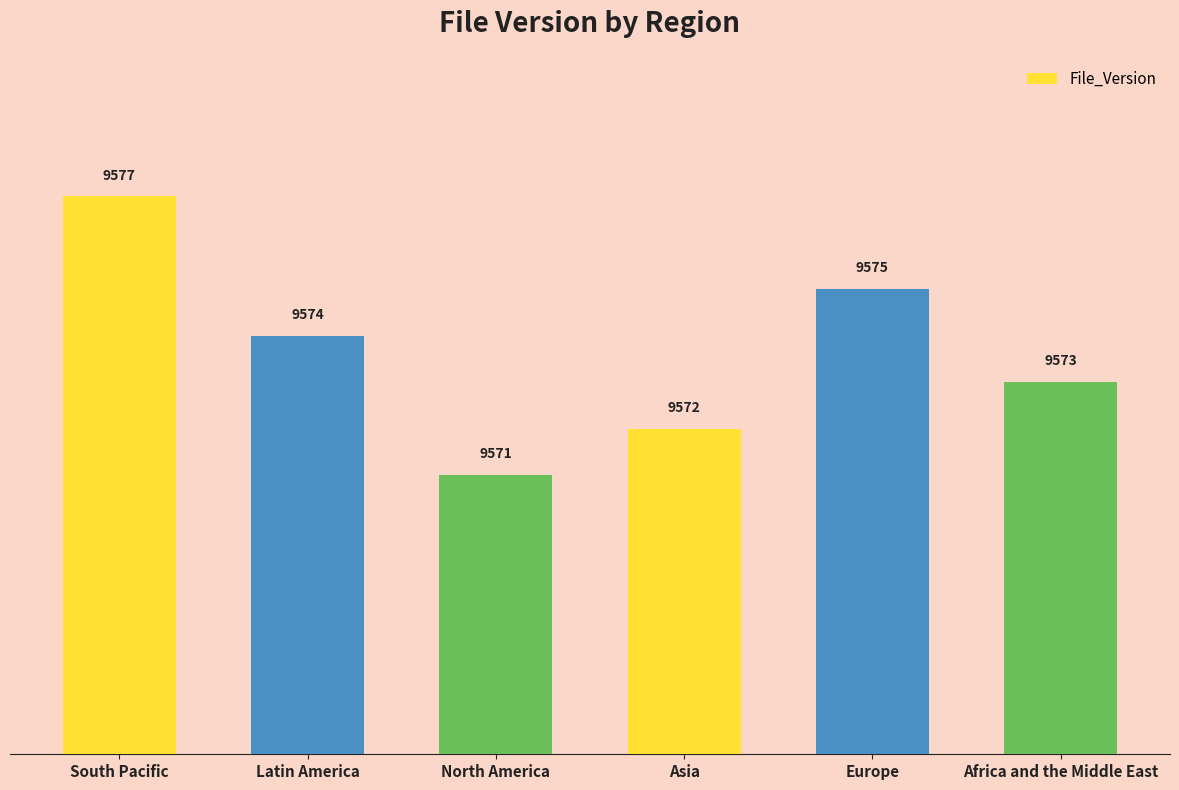

The chart shows a value of 15617 at Asia. True or false?

False